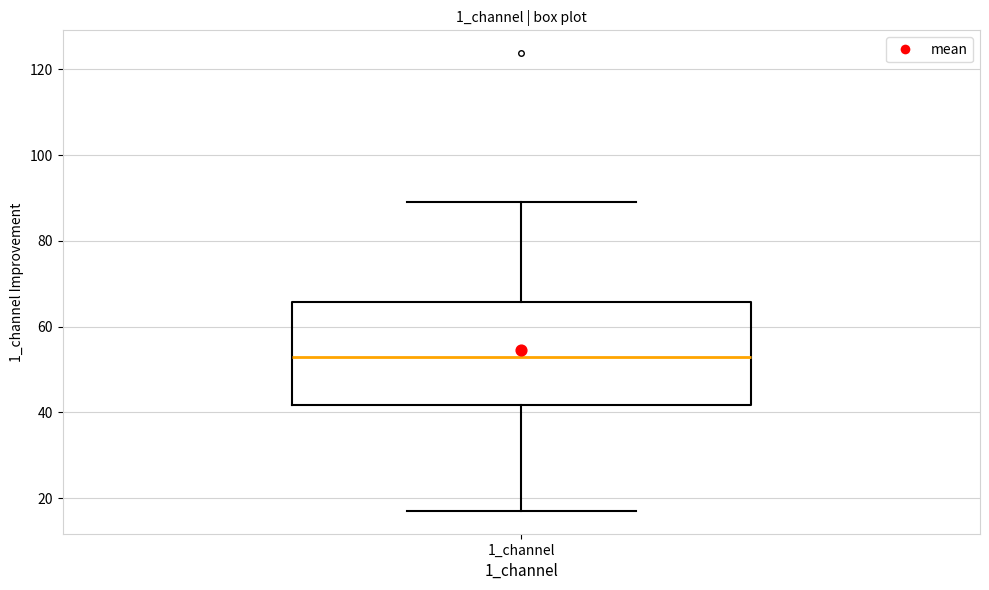

Read this box plot against the y-axis: the position of the median line, the range covered by the box, and the ends of both whiskers. The values are not printed on the chart, so give them approximately, as read against the axis.

median 52, box 42 to 66, whiskers 18 to 90